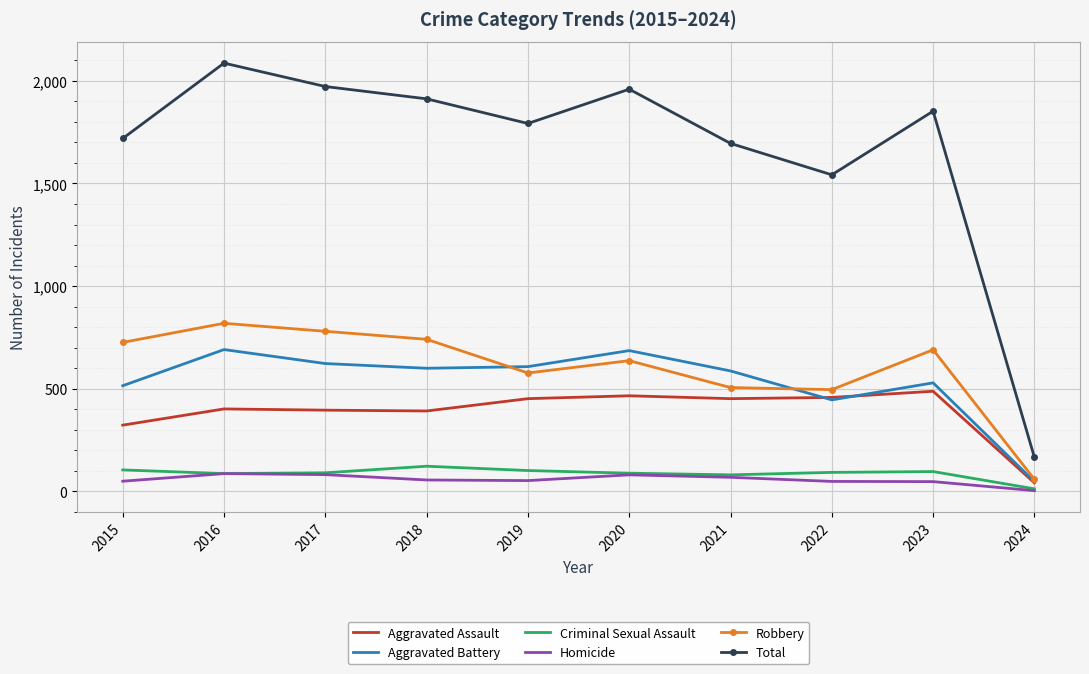

Which label corresponds to the largest value in the chart?

2016